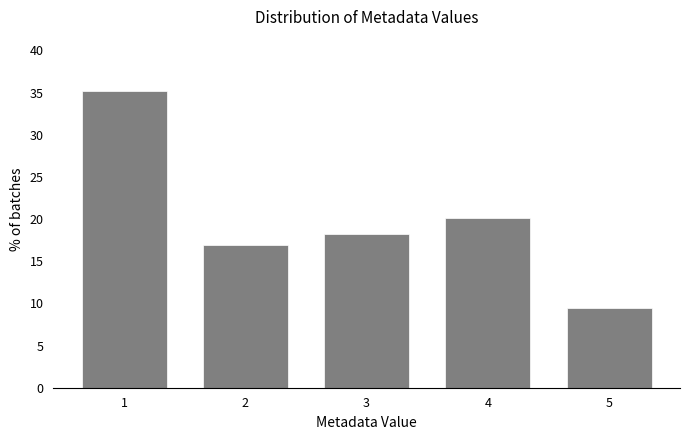

Reading left to right, what are all the values shown in this chart?

35.2	17.0	18.2	20.1	9.4